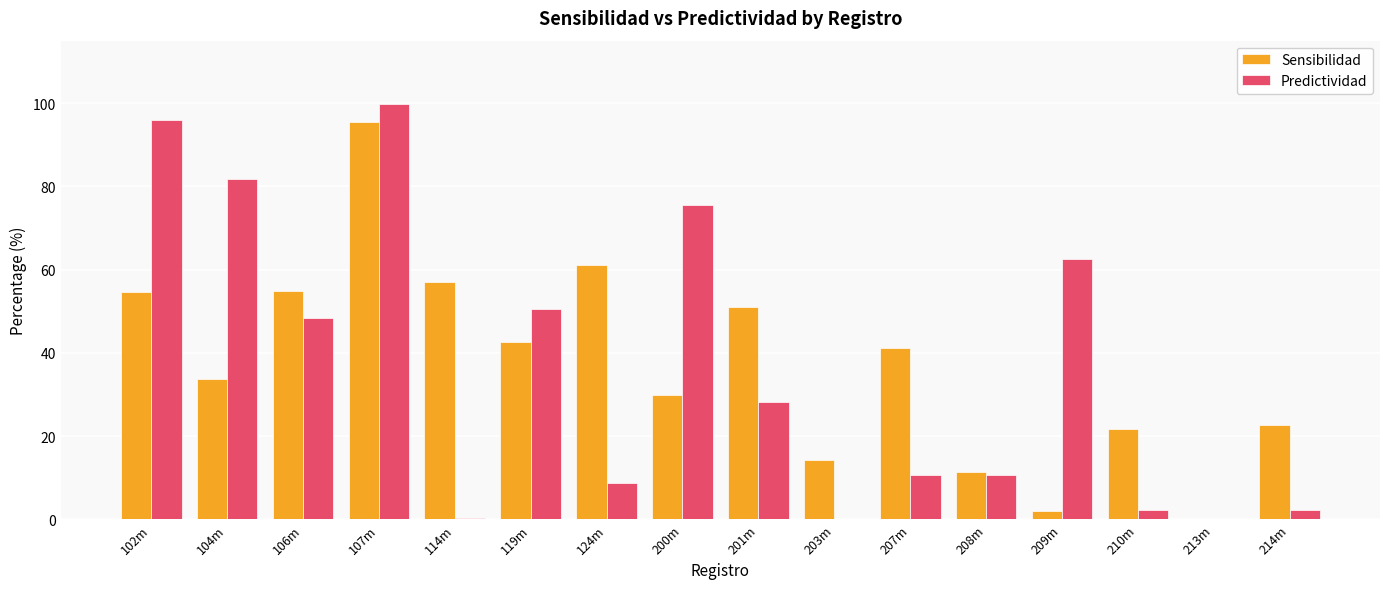

At which category is the sum across all series the highest?

107m